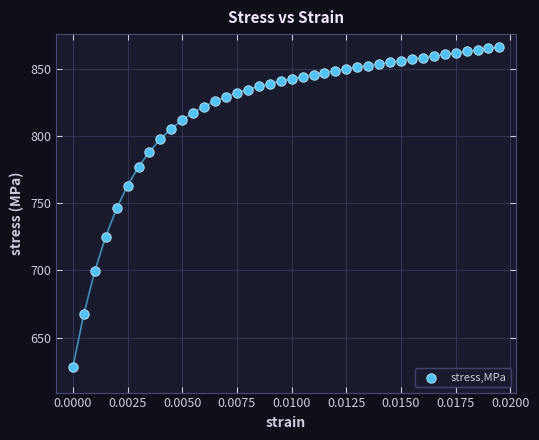

What is the range of Y values (max minus min)?

238.1